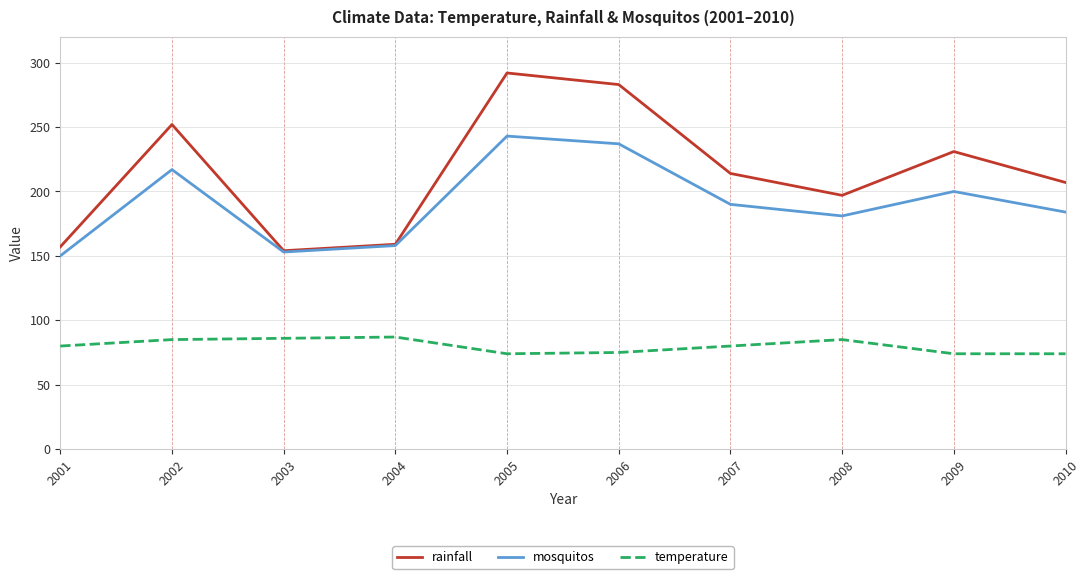

What is the sum of the rainfall values at 2004 and 2006?

442